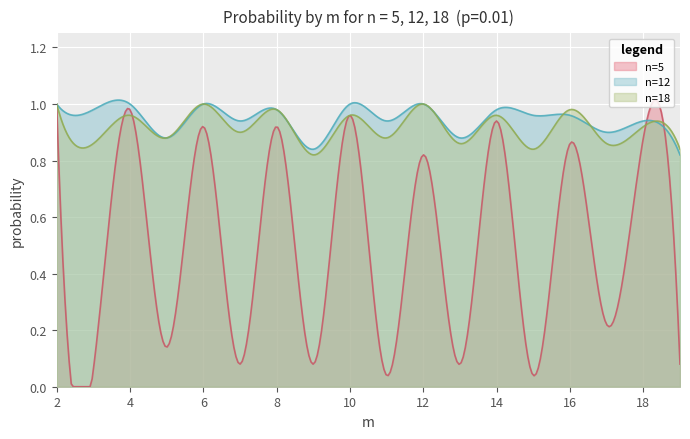

List the series in order of their peak value, lowest first.

n=5, n=12, n=18